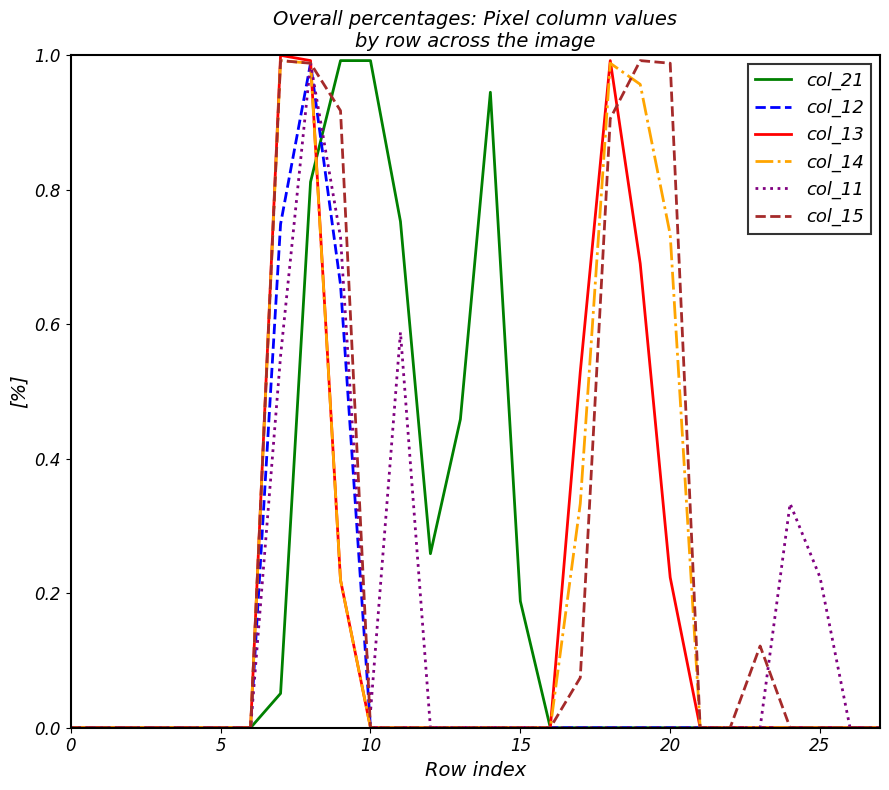

How many times do col_21 and col_11 cross each other?

1